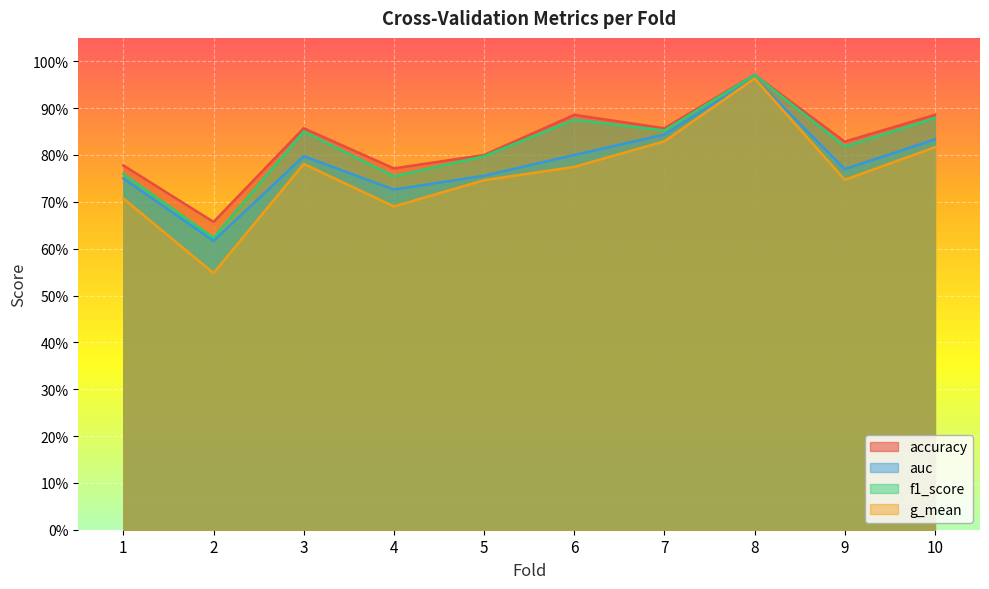

At which category does g_mean reach its first local valley?

2